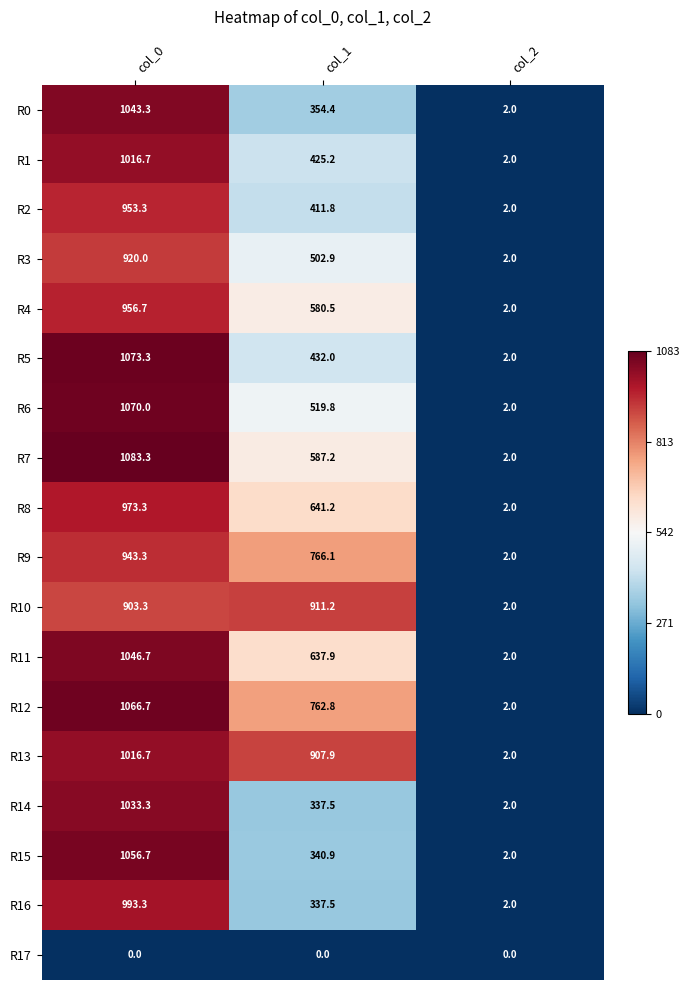

How many categories are shown in the chart?

3